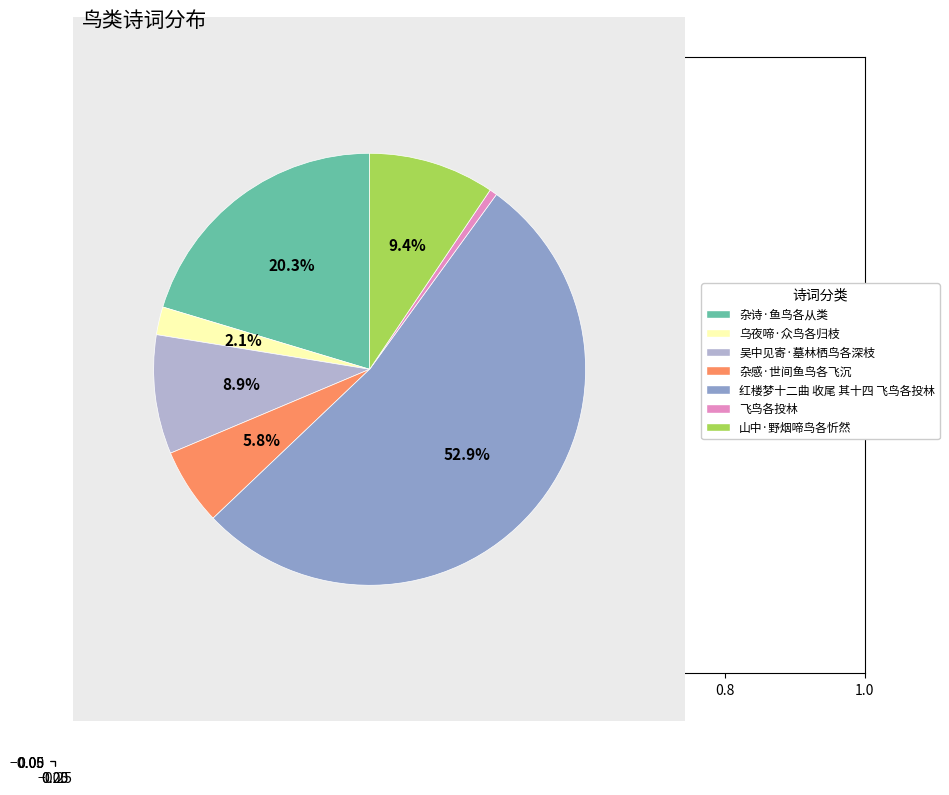

To the nearest percent, what portion does 吴中见寄·墓林栖鸟各深枝 represent?

9%